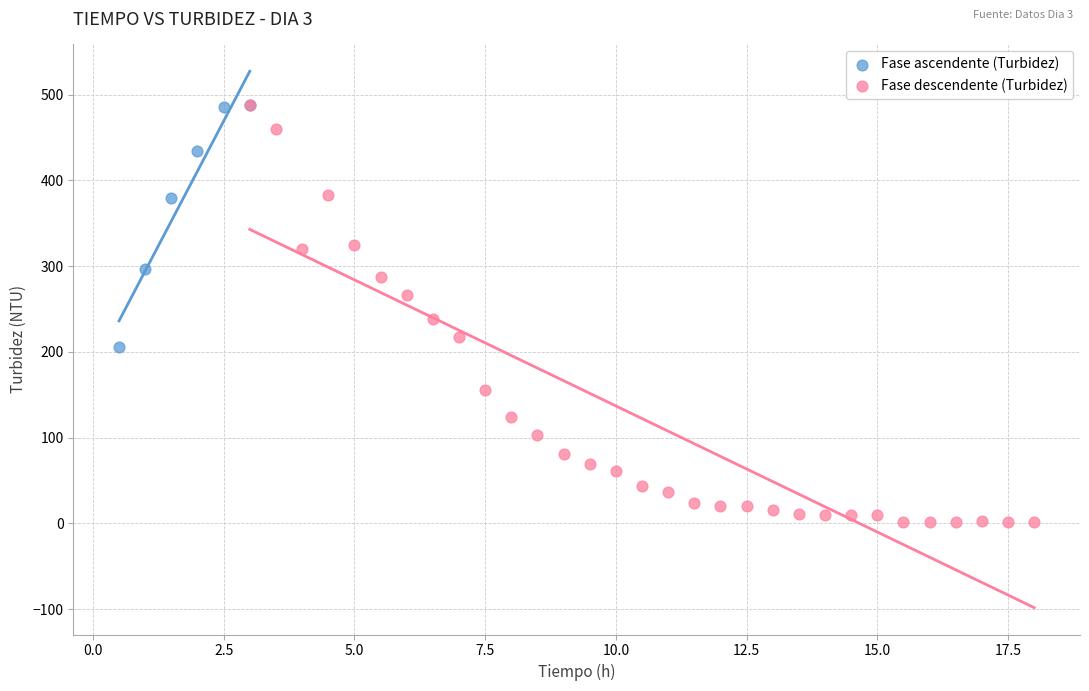

Which series reaches the minimum Y coordinate?

Fase descendente (Turbidez)